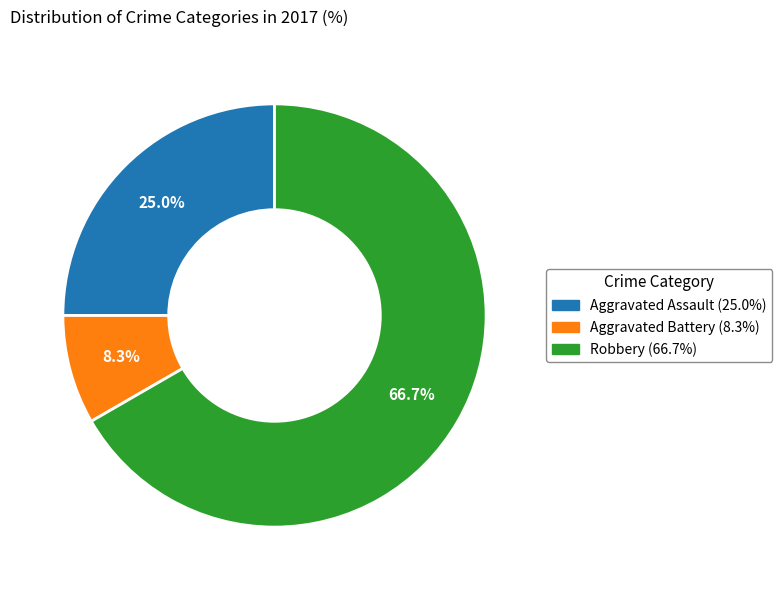

To the nearest percent, what is the difference between the Aggravated Battery and Aggravated Assault slice percentages?

17%